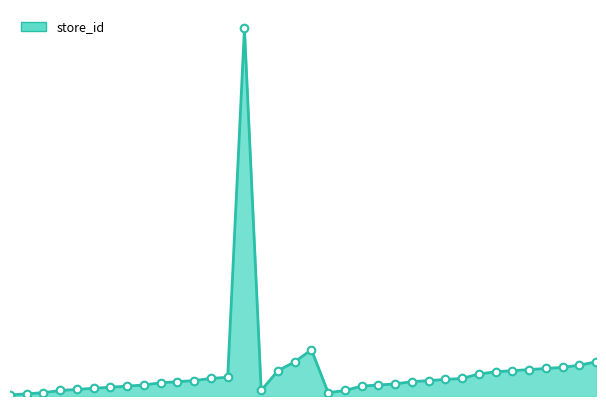

How many lines are shown in the chart?

1